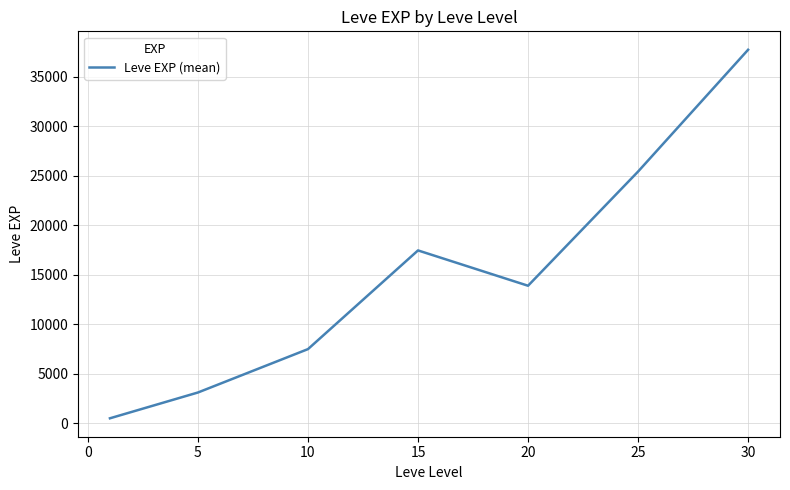

True or false: the data has more than 0 interior local peaks.

True